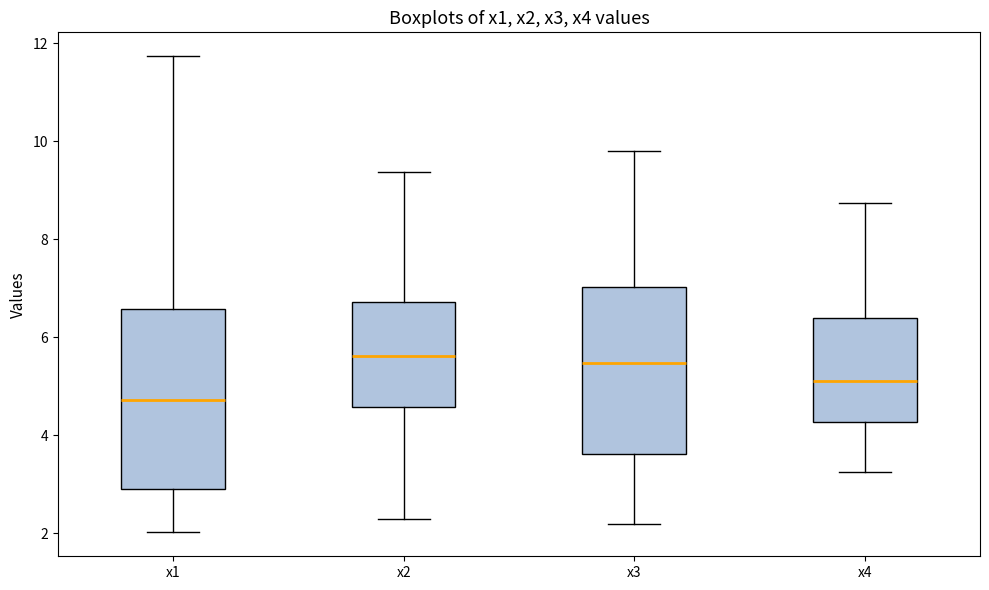

Reading left to right, read every box against the y-axis: the position of its median line, the range the box covers, and the ends of its whiskers. The values are not printed on the chart, so give them approximately, as read against the axis.

x1: median 4.8, box 2.8 to 6.6, whiskers 2.0 to 11.8
x2: median 5.6, box 4.6 to 6.8, whiskers 2.2 to 9.4
x3: median 5.4, box 3.6 to 7.0, whiskers 2.2 to 9.8
x4: median 5.2, box 4.2 to 6.4, whiskers 3.2 to 8.8